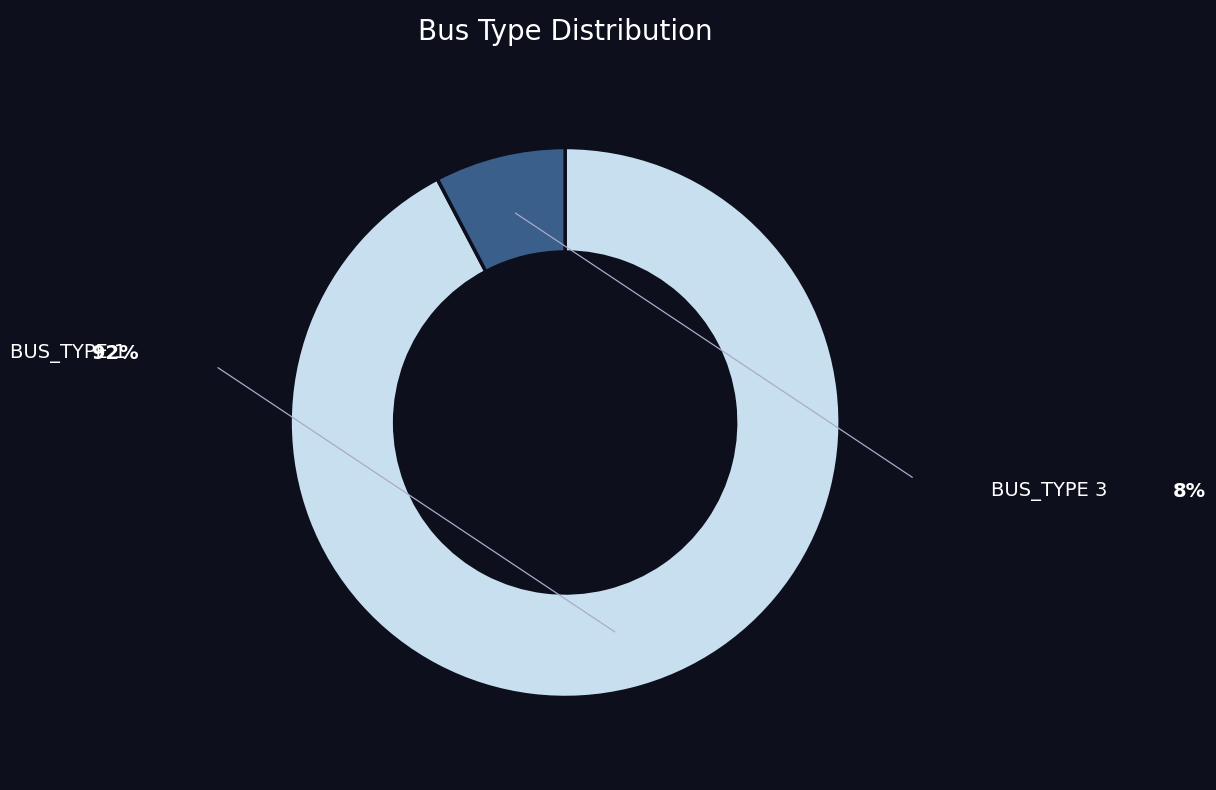

Is there any slice that represents more than half of the pie?

Yes